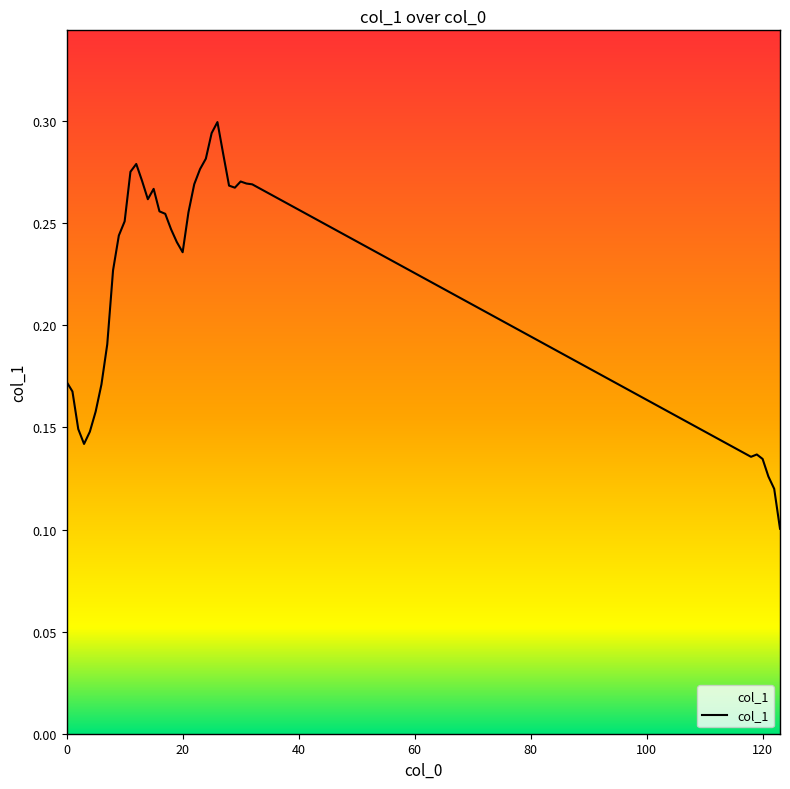

What is the average value?

0.2